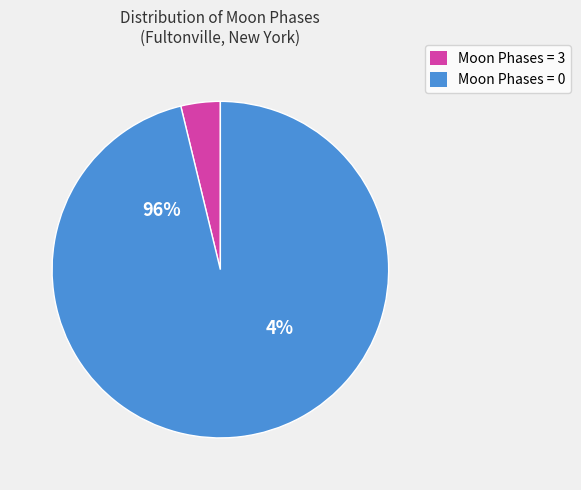

Is there a majority slice in this chart?

Yes